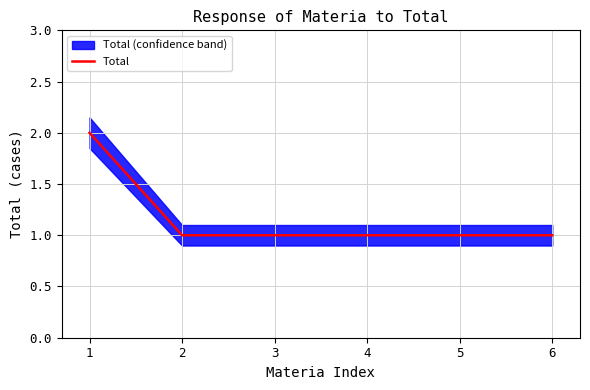

What is the sum of the values at 1 and 5?

3